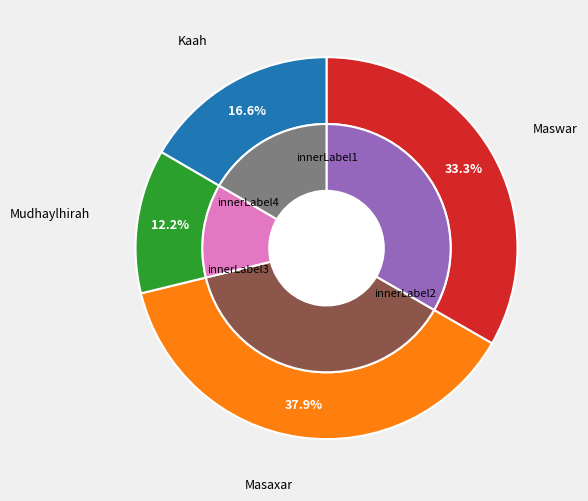

What is the total percentage of Mudhaylhirah and Maswar?

45.5%